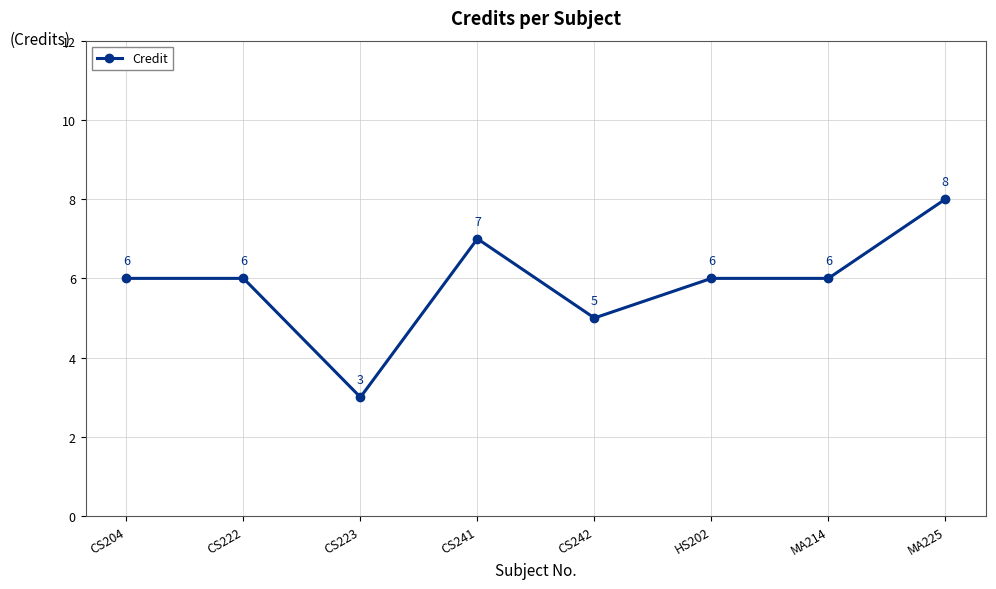

Where is the data nearest to the value 5?

CS242